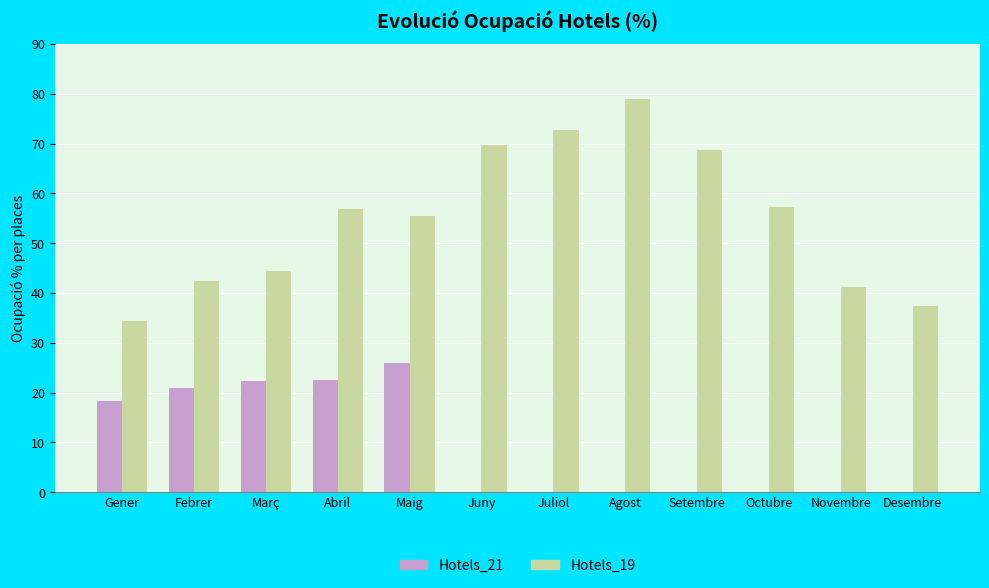

What is the sum of the Hotels_21 values at Gener and Febrer?

39.3